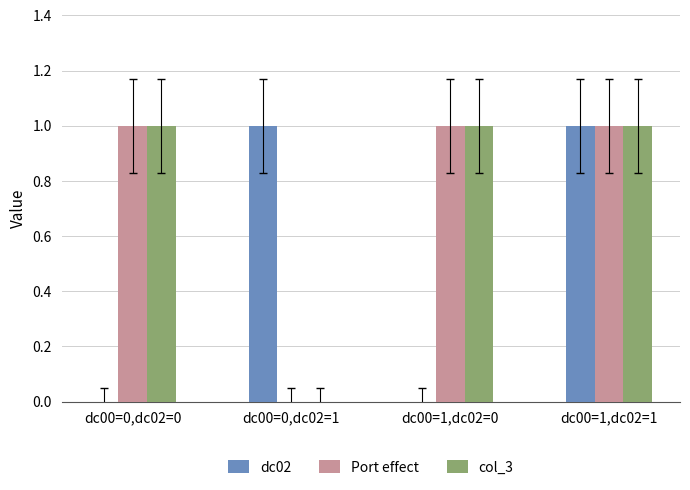

Count the col_3 values in the range 1 to 2.

3